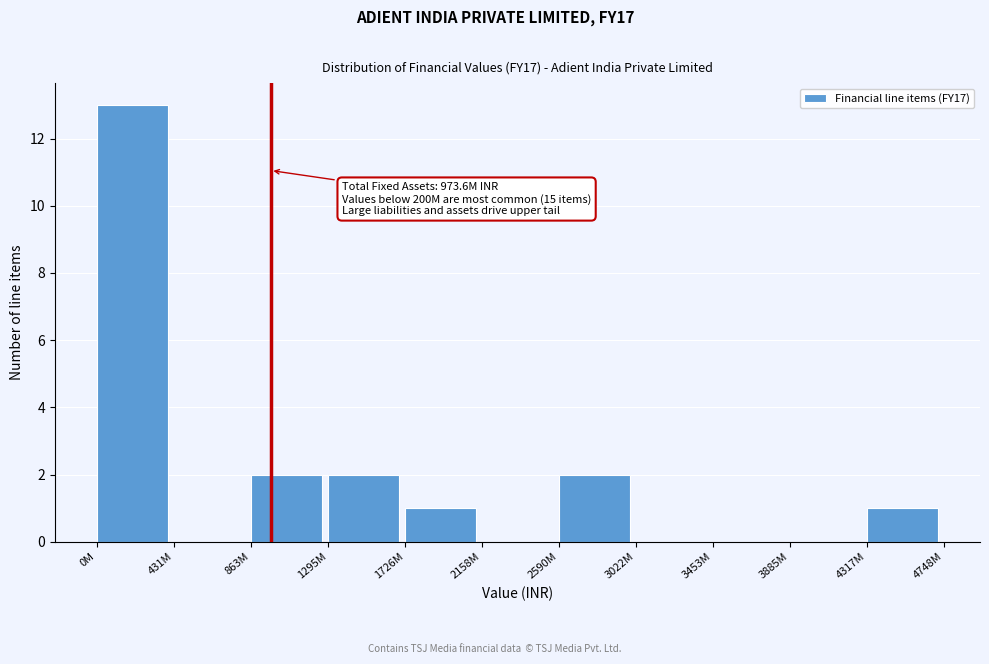

Reading left to right, extract all data points from this chart.

0M=13	431M=0	863M=2	1295M=2	1726M=1	2158M=0	2590M=2	3022M=0	3453M=0	3885M=0	4317M=1